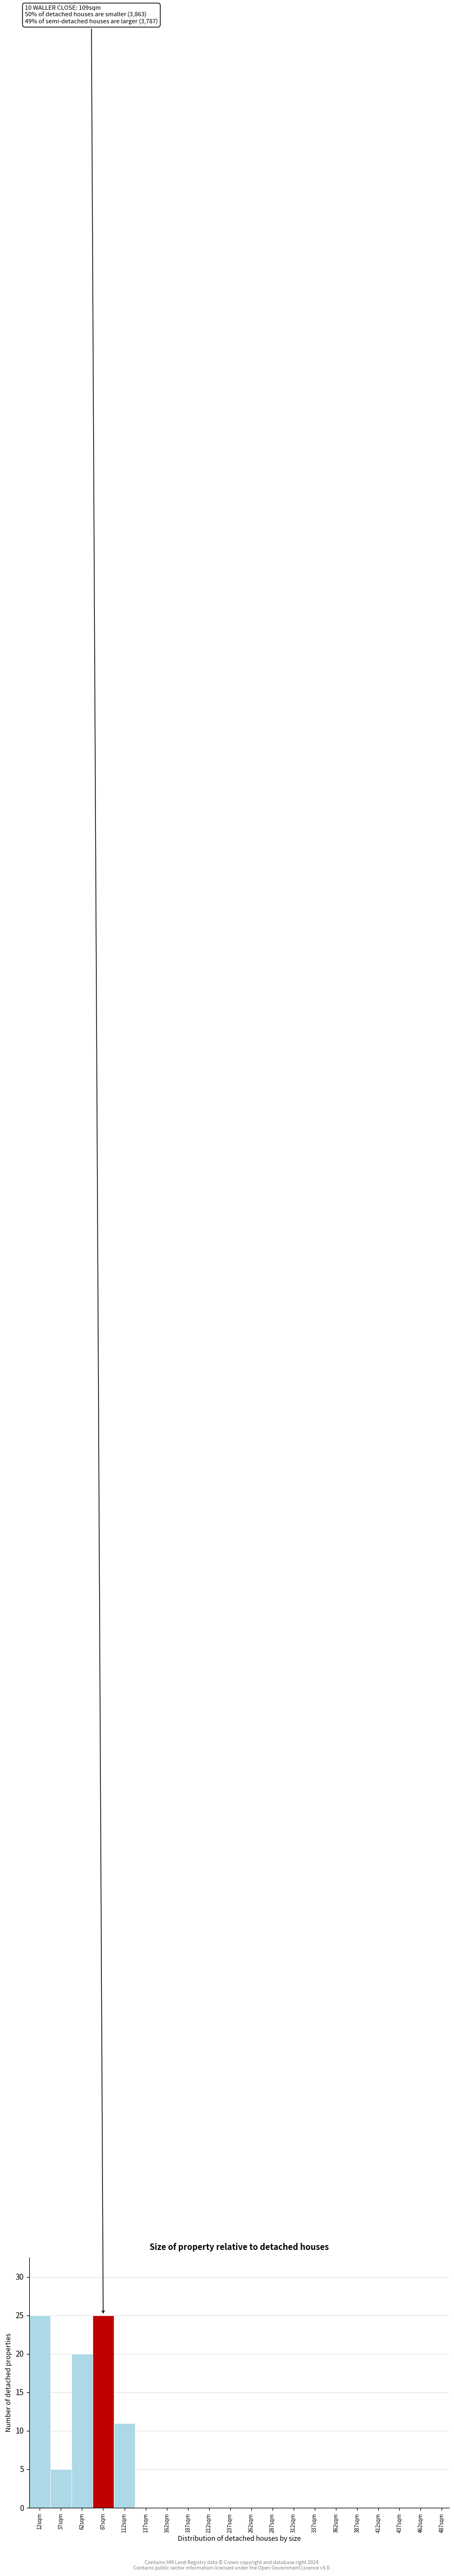

Reading right to left, what are all the values shown in this chart?

487sqm=0	462sqm=0	437sqm=0	412sqm=0	387sqm=0	362sqm=0	337sqm=0	312sqm=0	287sqm=0	262sqm=0	237sqm=0	212sqm=0	187sqm=0	162sqm=0	137sqm=0	112sqm=11	87sqm=25	62sqm=20	37sqm=5	12sqm=25